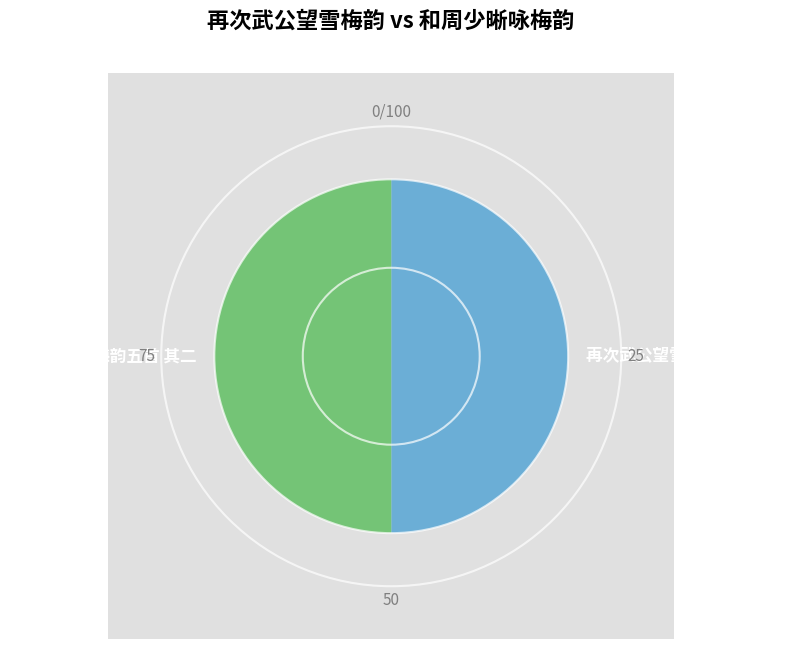

Is 再次武公望雪梅韵五首 其二 the majority of the pie?

No